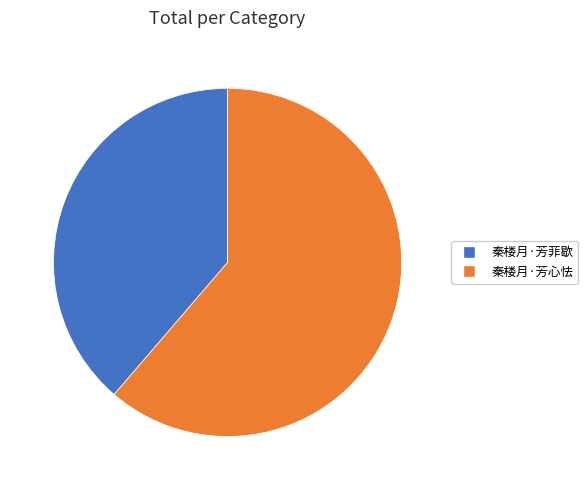

What is the smallest slice in the pie chart?

秦楼月·芳菲歇